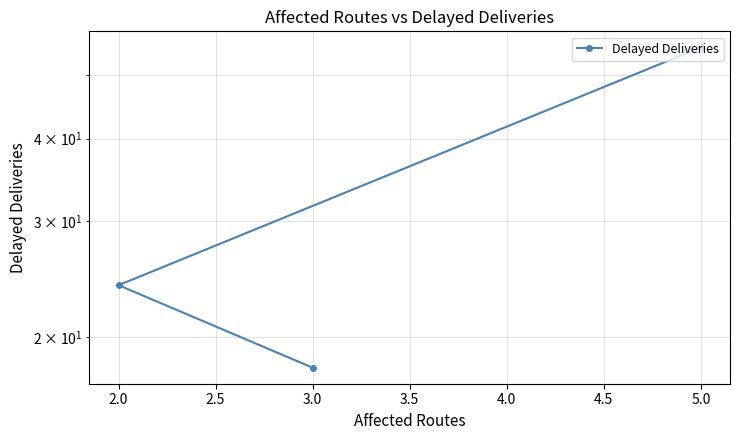

What is the minimum value shown in the chart?

18